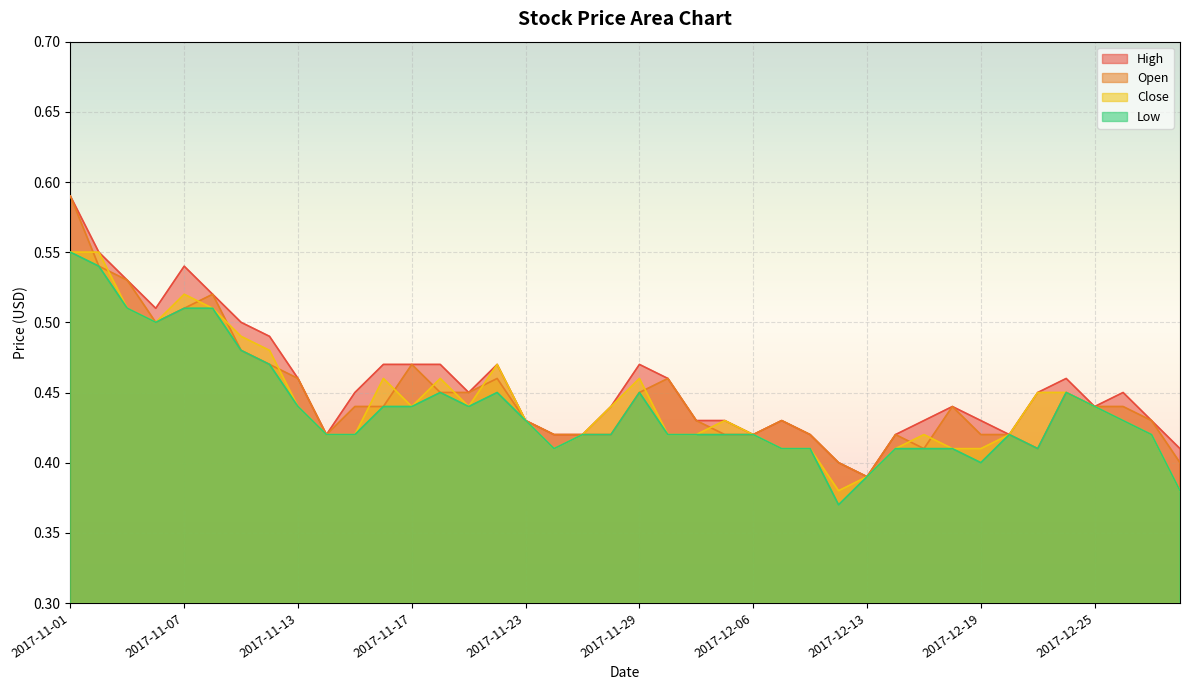

True or false: Low and Open cross at least once.

False